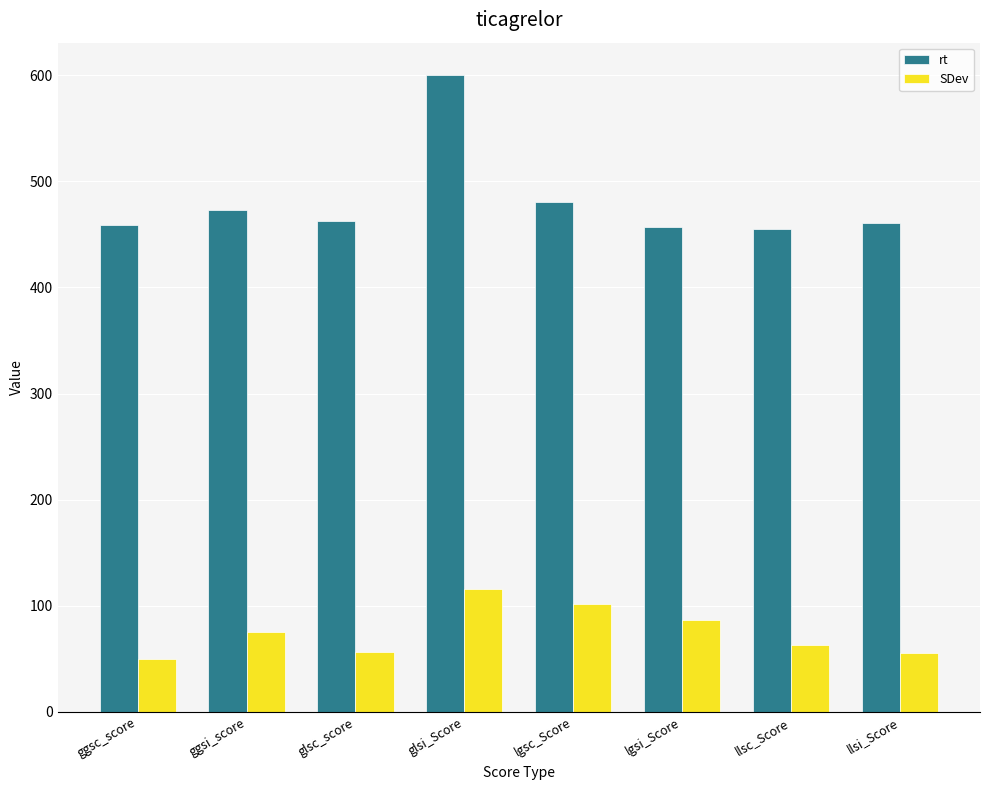

Rank the series by their average value, from highest to lowest.

rt, SDev